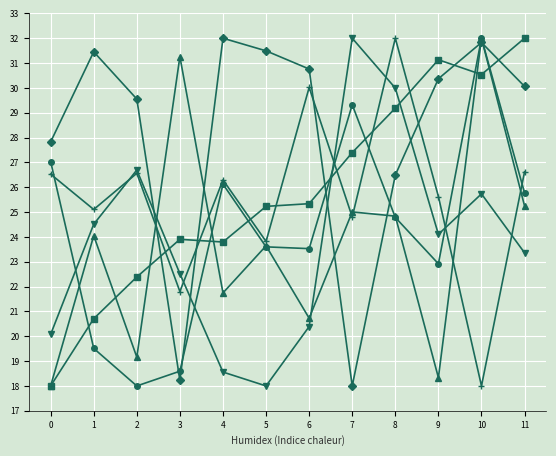

What is the total value across all series at 5?

145.8